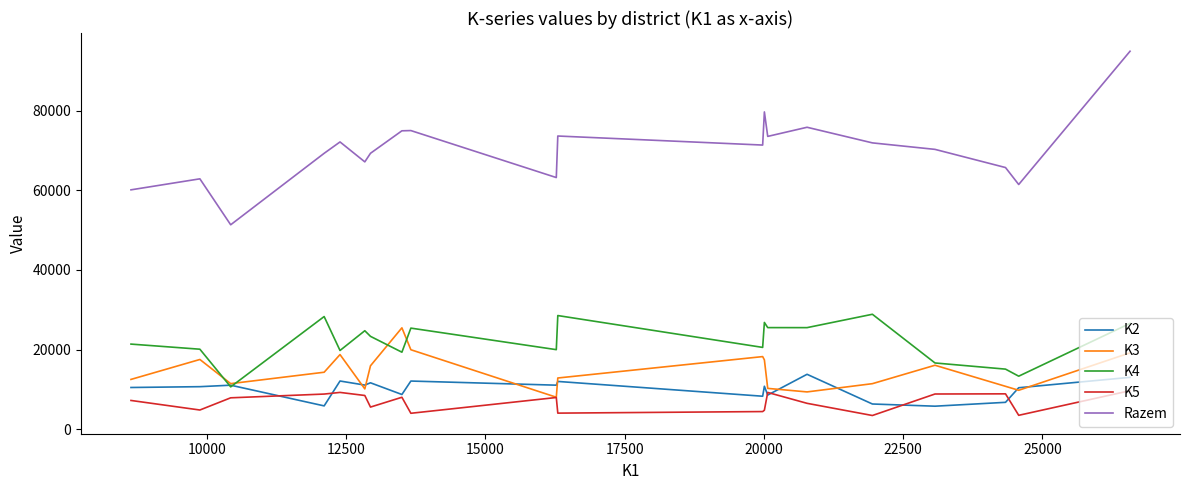

Which series has the largest total across all categories?

Razem